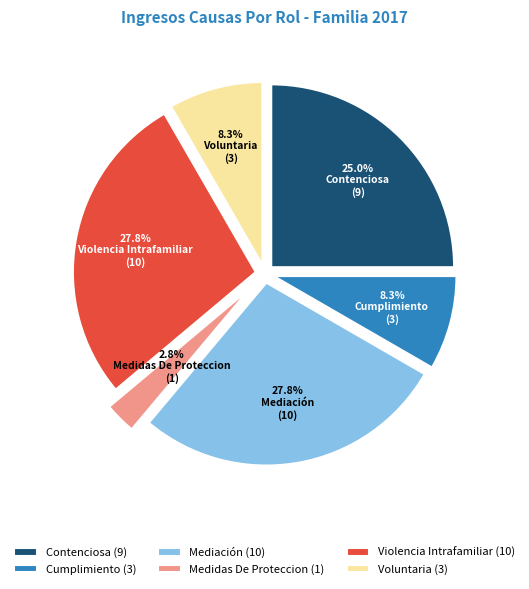

True or false: Contenciosa accounts for 25% of the total.

True